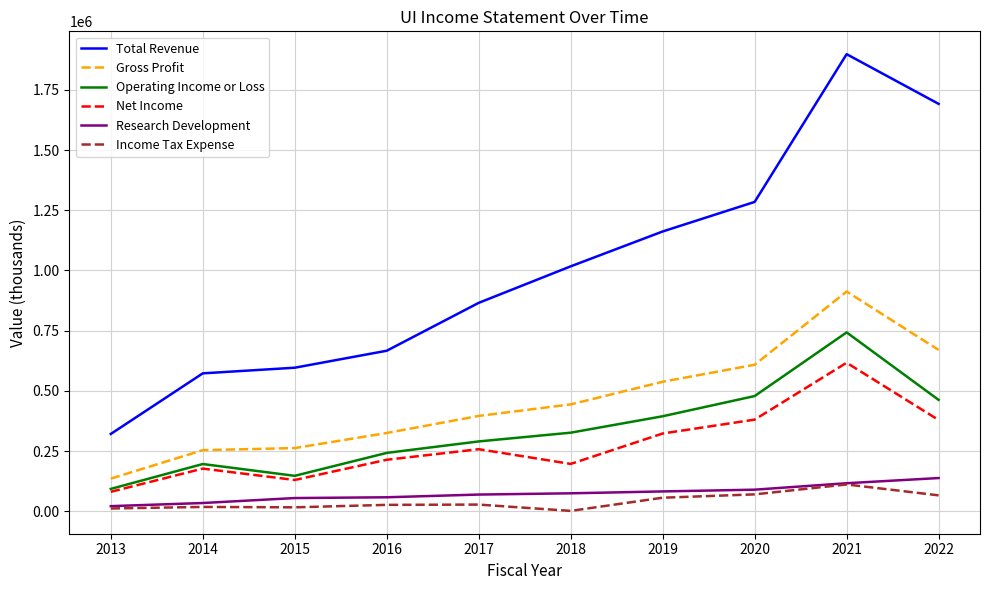

What is the lowest value of the Operating Income or Loss series?

92600